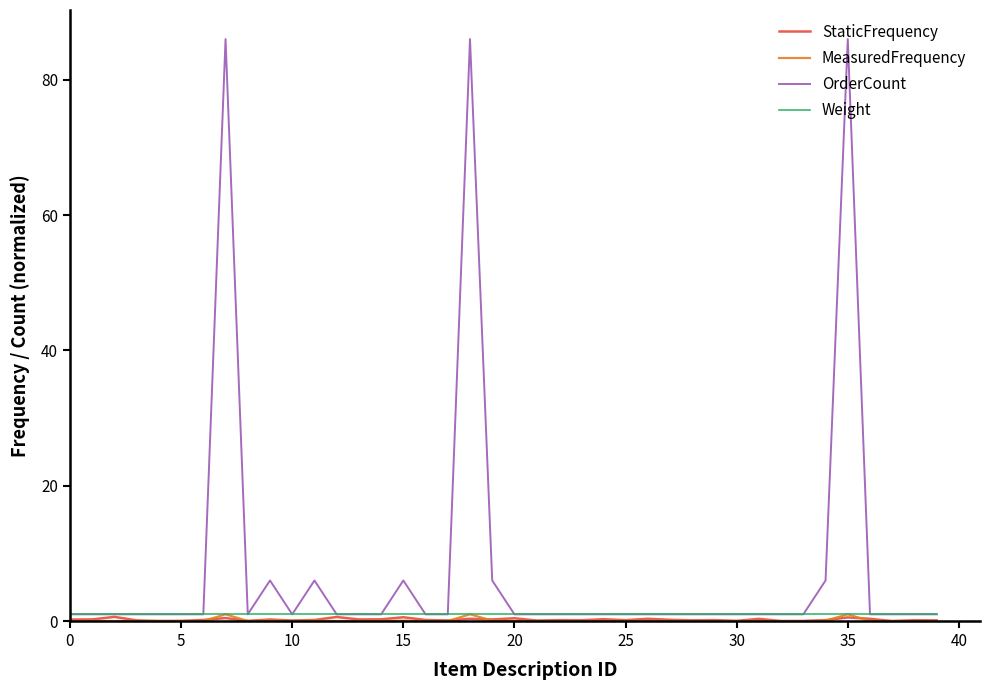

Which series has the largest range (max minus min)?

OrderCount